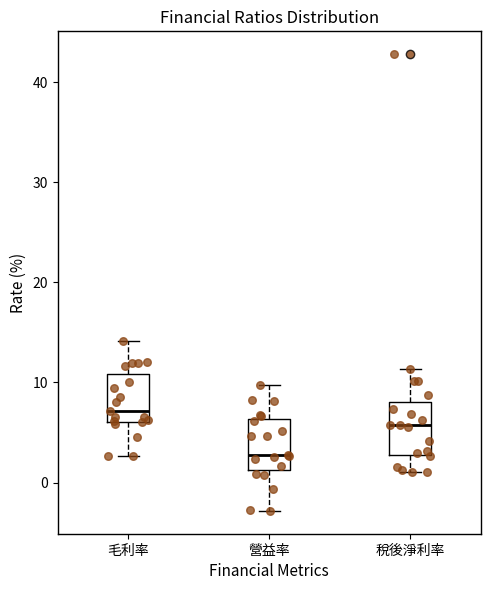

Reading left to right, transcribe this box plot: for each box, give where its median line is, the range the box spans, and where its two whiskers end, as read against the y-axis. The values are not printed on the chart, so give them approximately, as read against the axis.

毛利率: median 7, box 6 to 11, whiskers 3 to 14
營益率: median 3, box 1 to 6, whiskers -3 to 10
稅後淨利率: median 6, box 3 to 8, whiskers 1 to 11